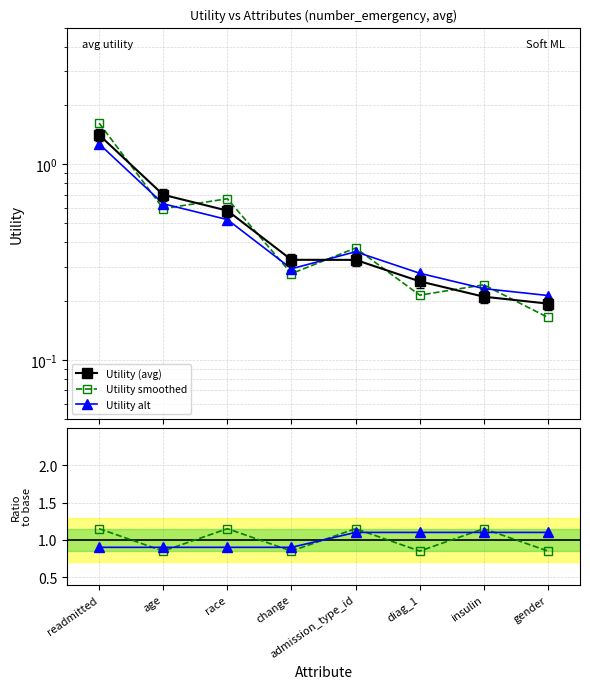

At which label does Utility smoothed first exceed 1?

readmitted